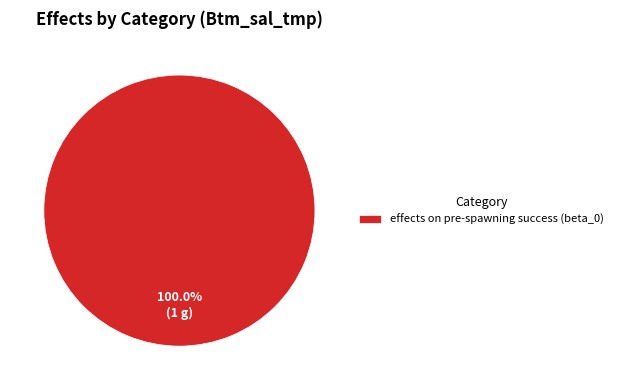

Rank the categories by value from highest to lowest.

effects on pre-spawning success (beta_0)